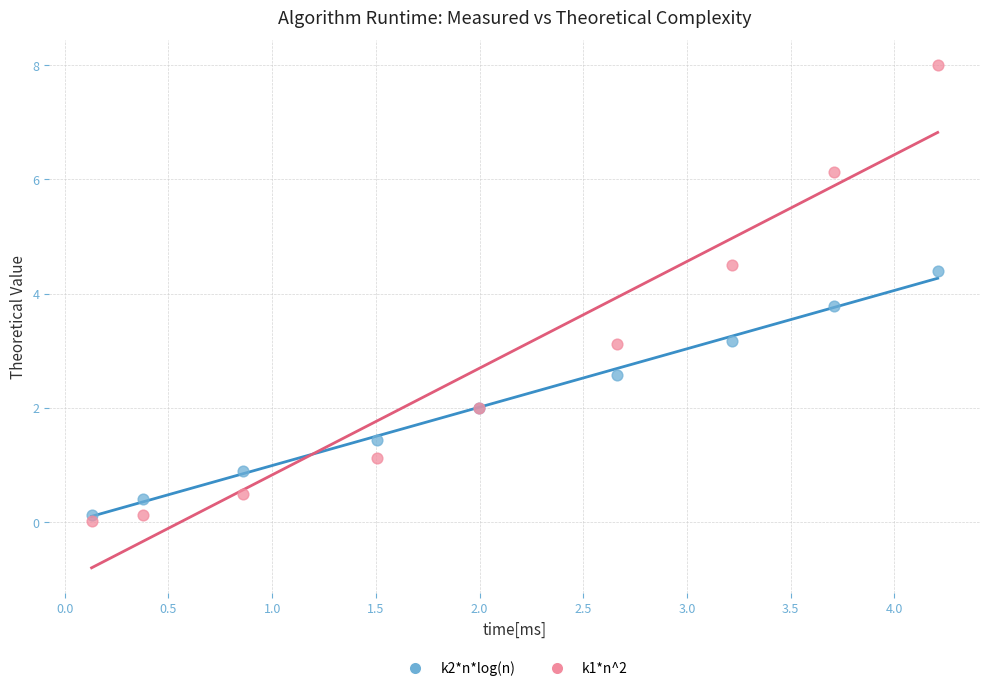

Which series has the widest spread of Y values?

k1*n^2